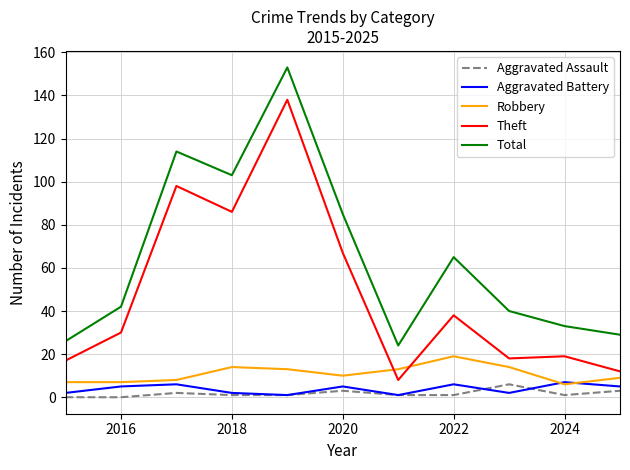

What is the highest value of the Theft series?

138